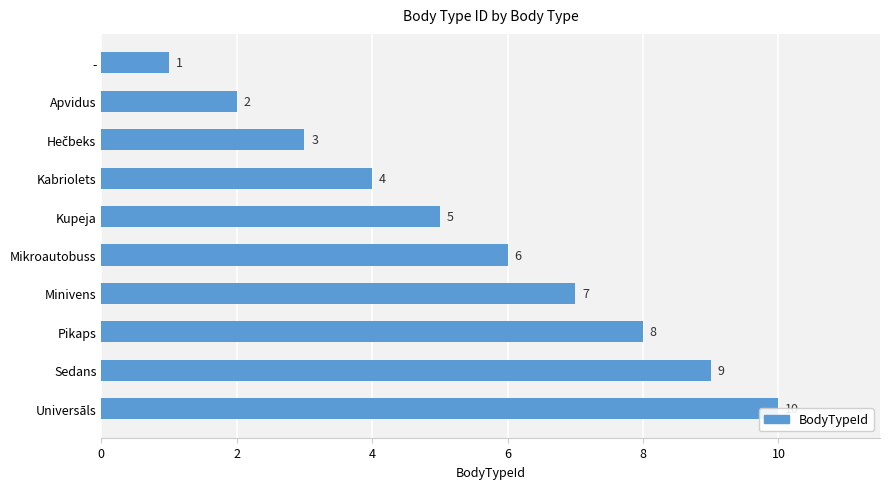

The value at 9 is 18. True or false?

False